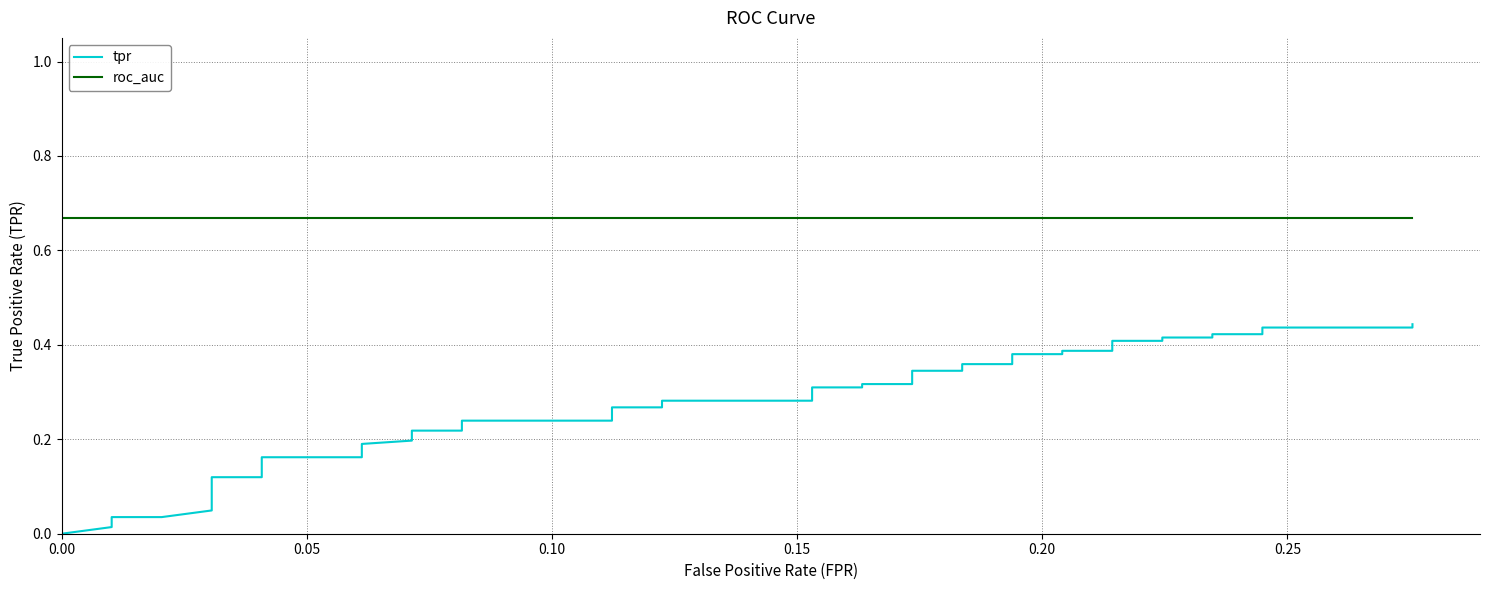

True or false: tpr and roc_auc intersect in this chart.

False